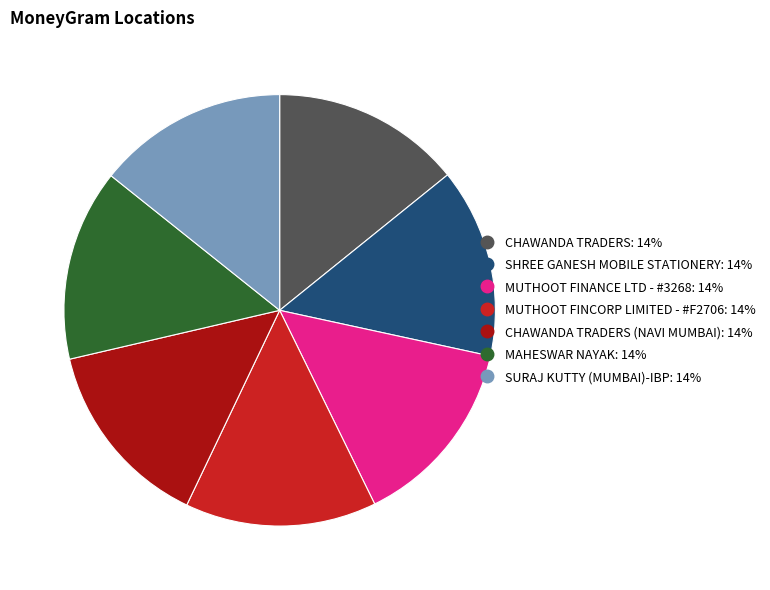

Does any single category account for the majority?

No